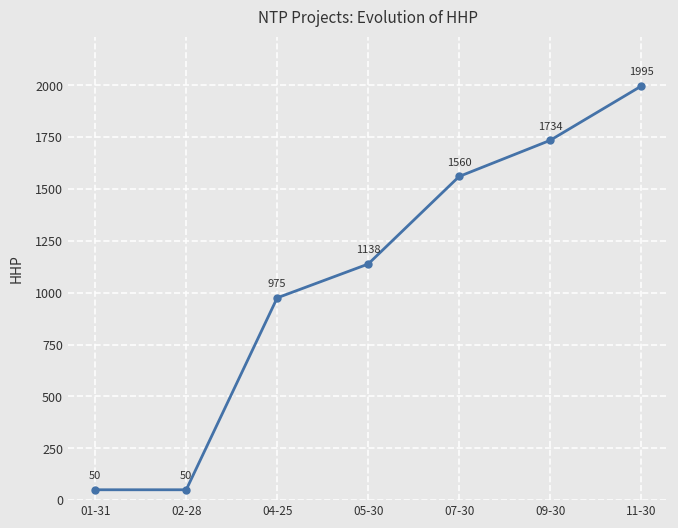

True or false: the data shows 1138 at 05-30.

True